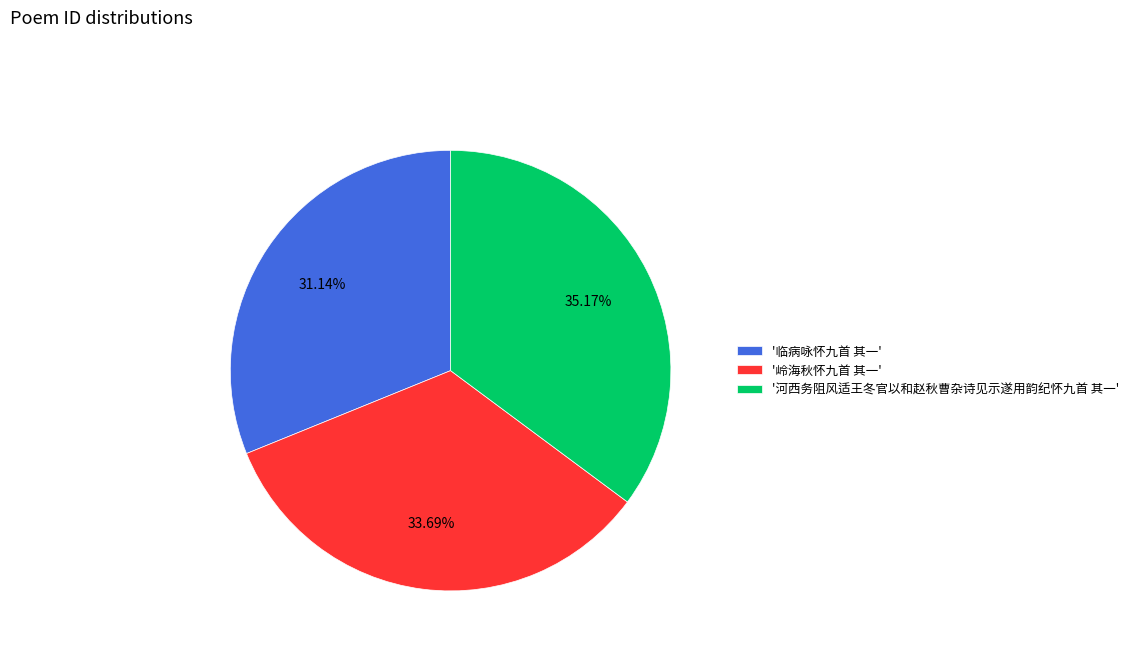

Rank the categories by value from highest to lowest.

'河西务阻风适王冬官以和赵秋曹杂诗见示遂用韵纪怀九首 其一', '岭海秋怀九首 其一', '临病咏怀九首 其一'